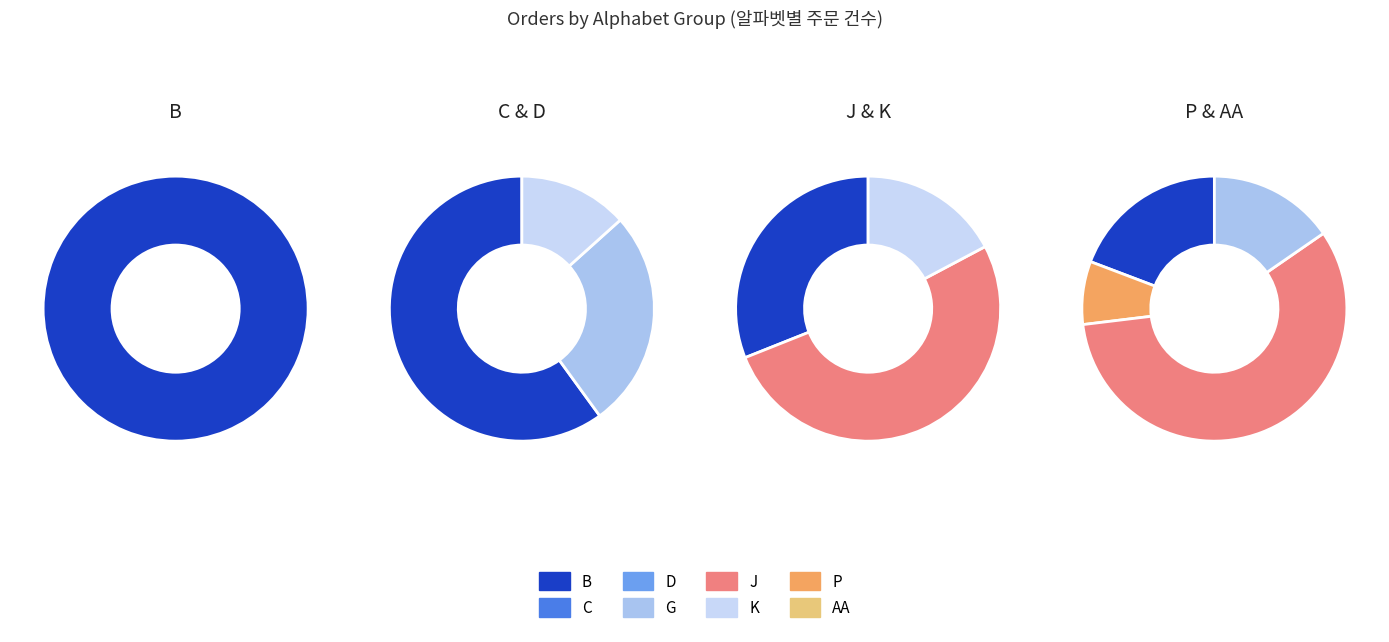

Rank the categories by value from highest to lowest.

C, K, B, J, D, P, G, AA